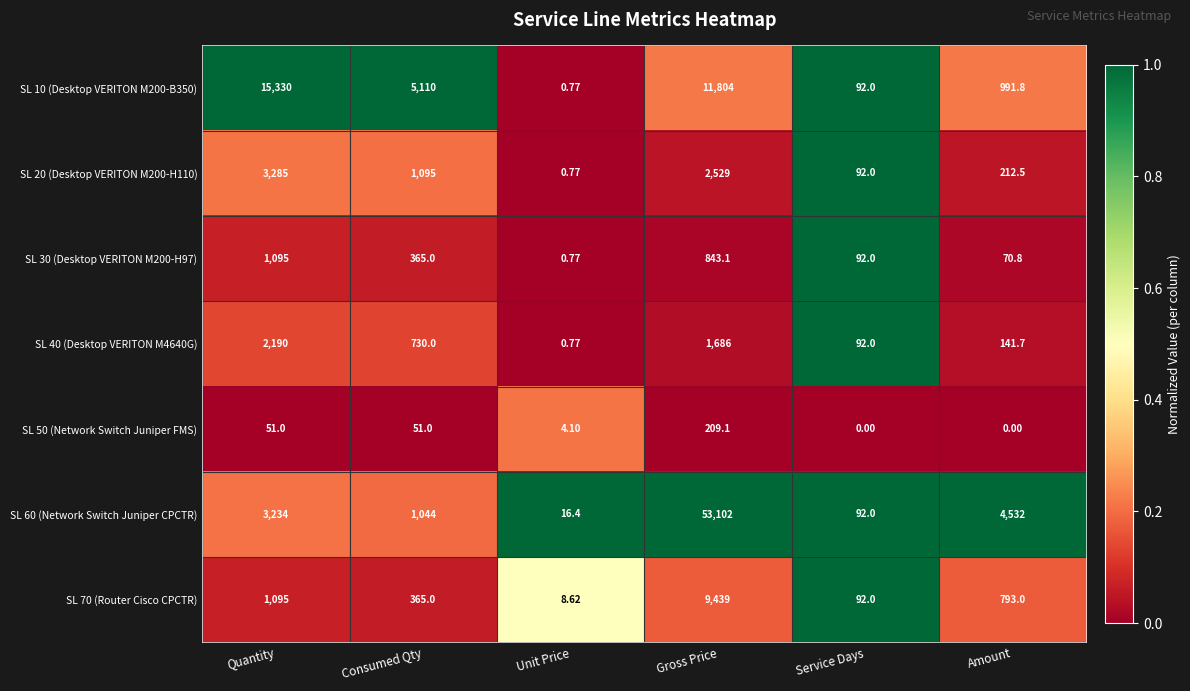

How many data points in SL 40 (Desktop VERITON M4640G) are less than 730?

3